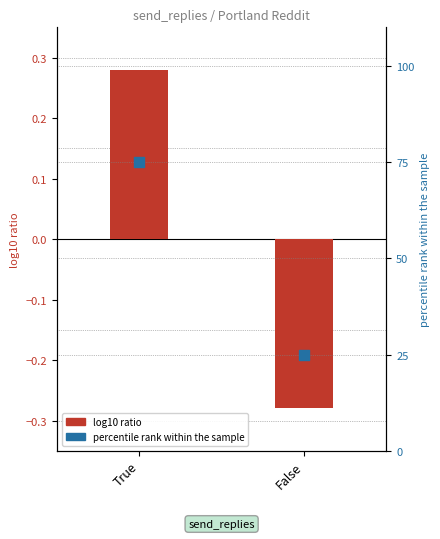

Which series contains the highest Y value?

percentile rank within the sample